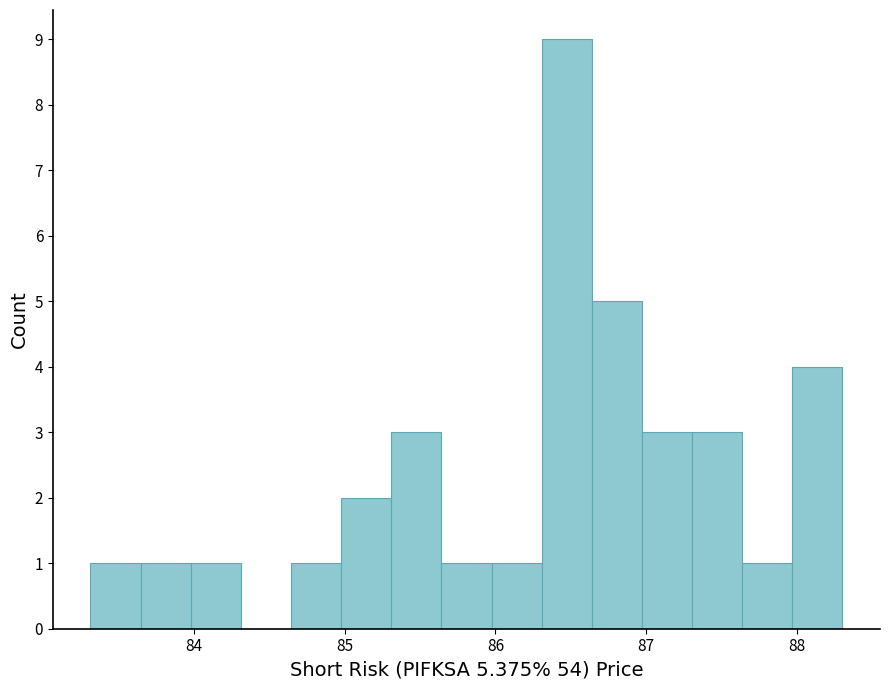

Around what value on the x-axis is the tallest bar? Give the approximate position of its centre, as read against the axis.

86.5